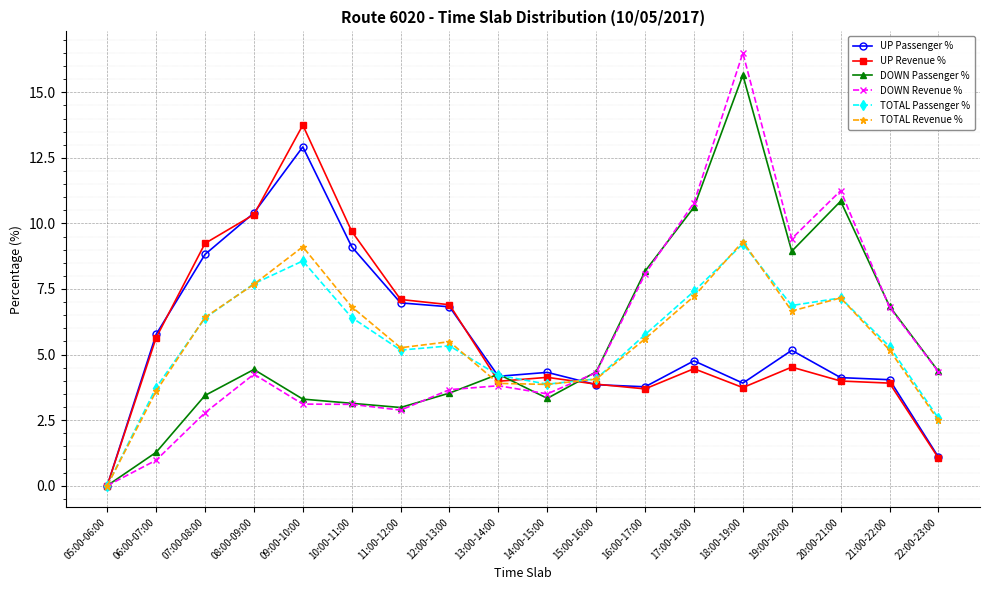

Which category has the highest value in the TOTAL Passenger % series?

18:00-19:00